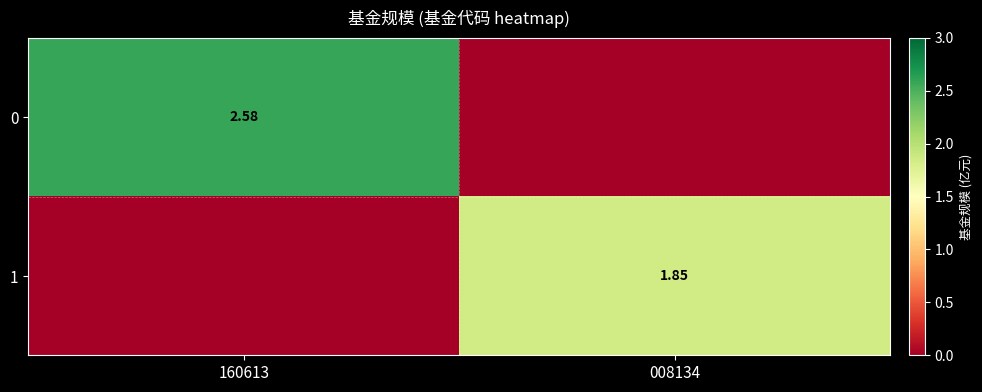

List the series in order of their peak value, highest first.

0, 1